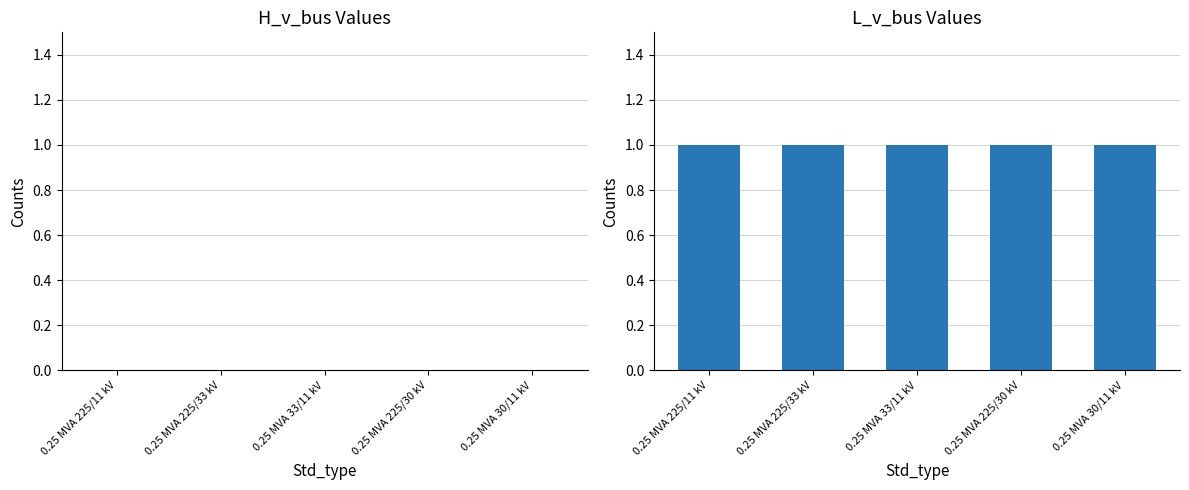

At how many categories does at least one series exceed 0?

5